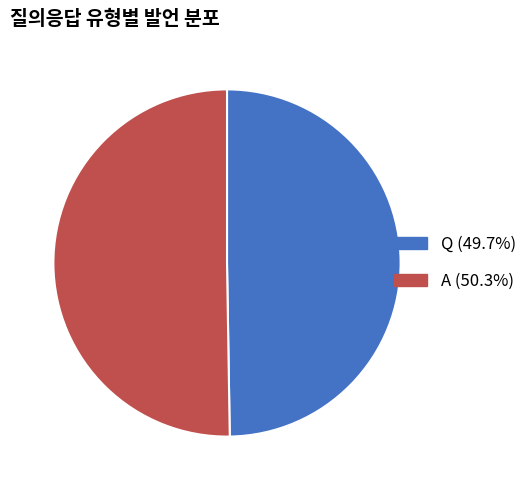

Is Q (49.7%) the majority of the pie?

No